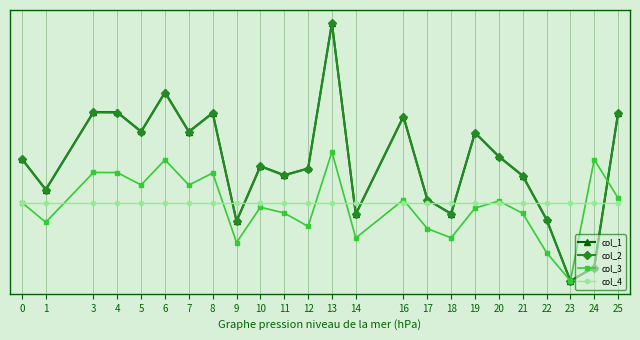

List the series in order of their peak value, lowest first.

col_4, col_3, col_2, col_1